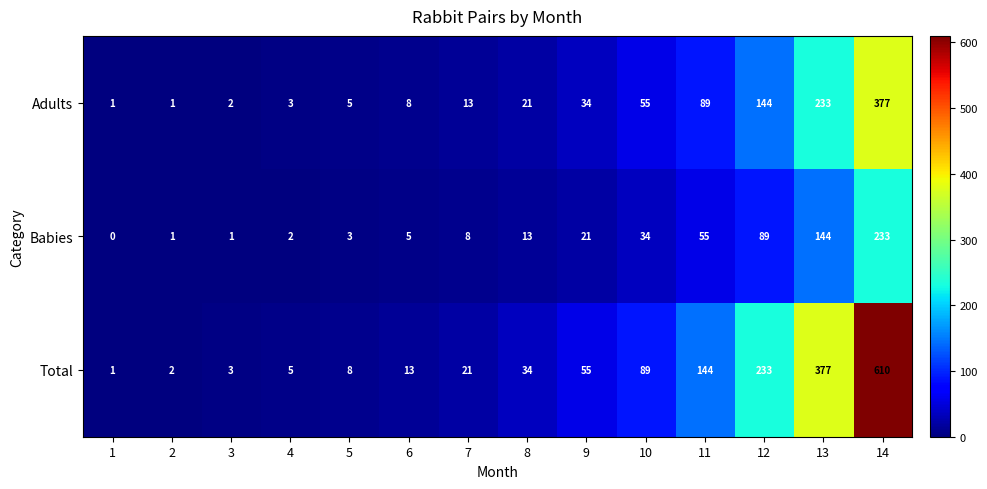

True or false: Adults has a value of 55 at 10.

True